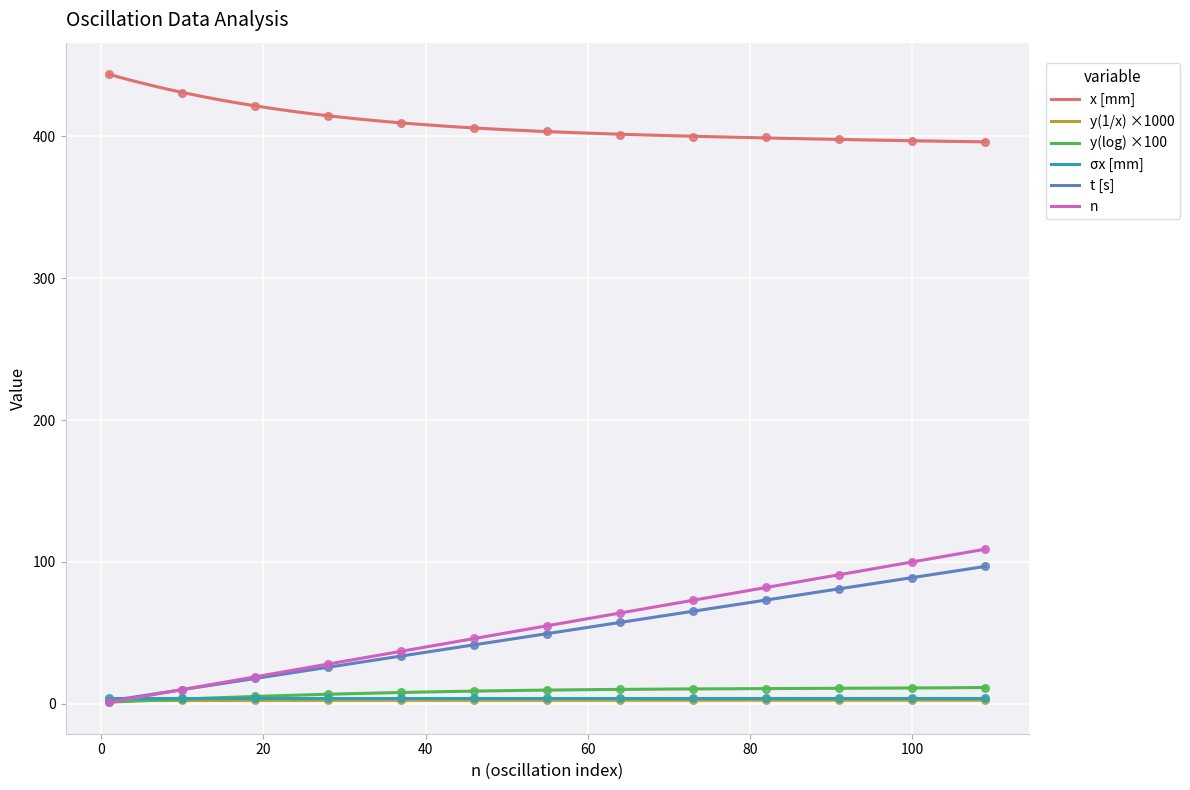

At which category is the sum across all series the highest?

109